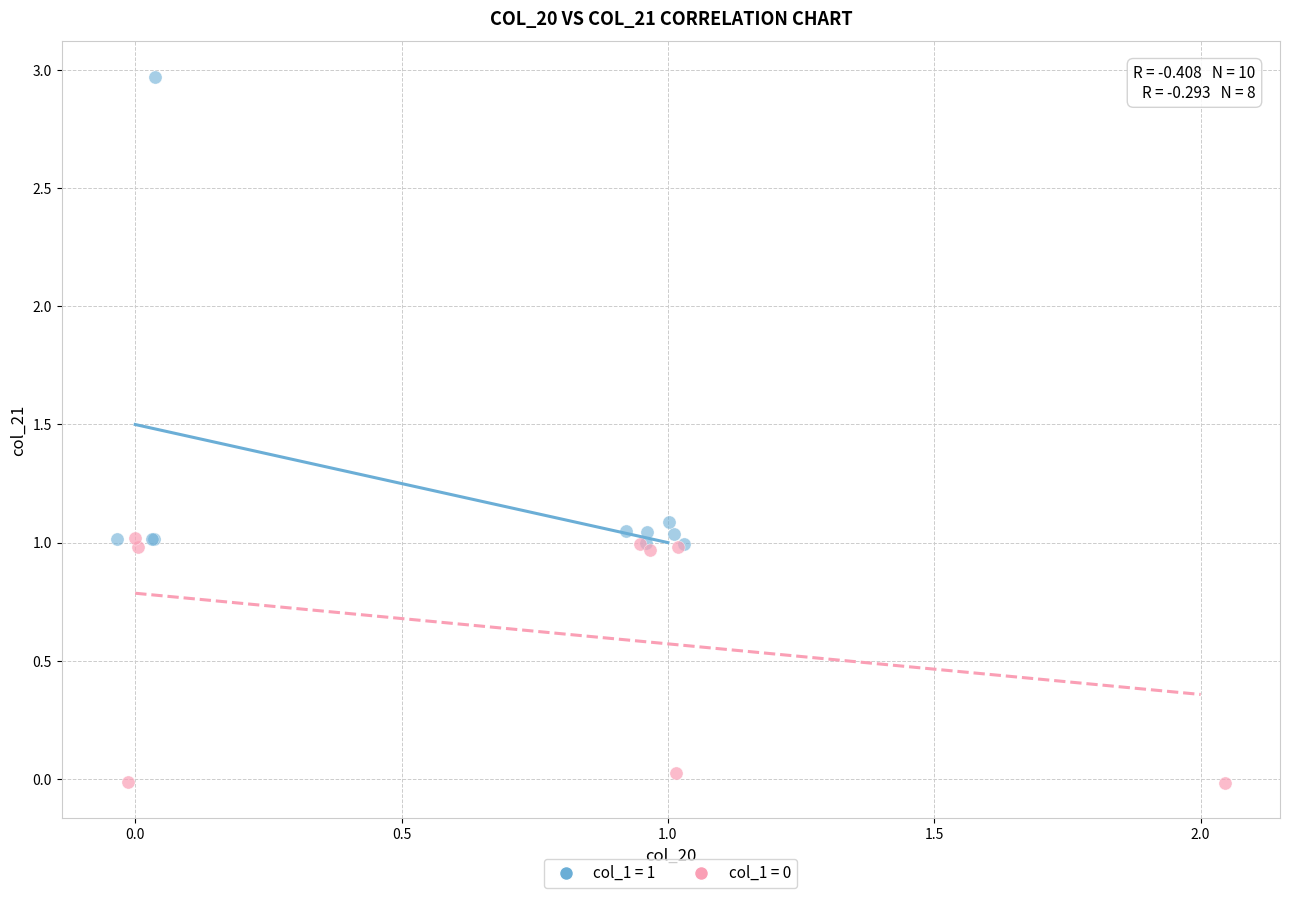

Which series reaches the maximum Y coordinate?

col_1 = 1